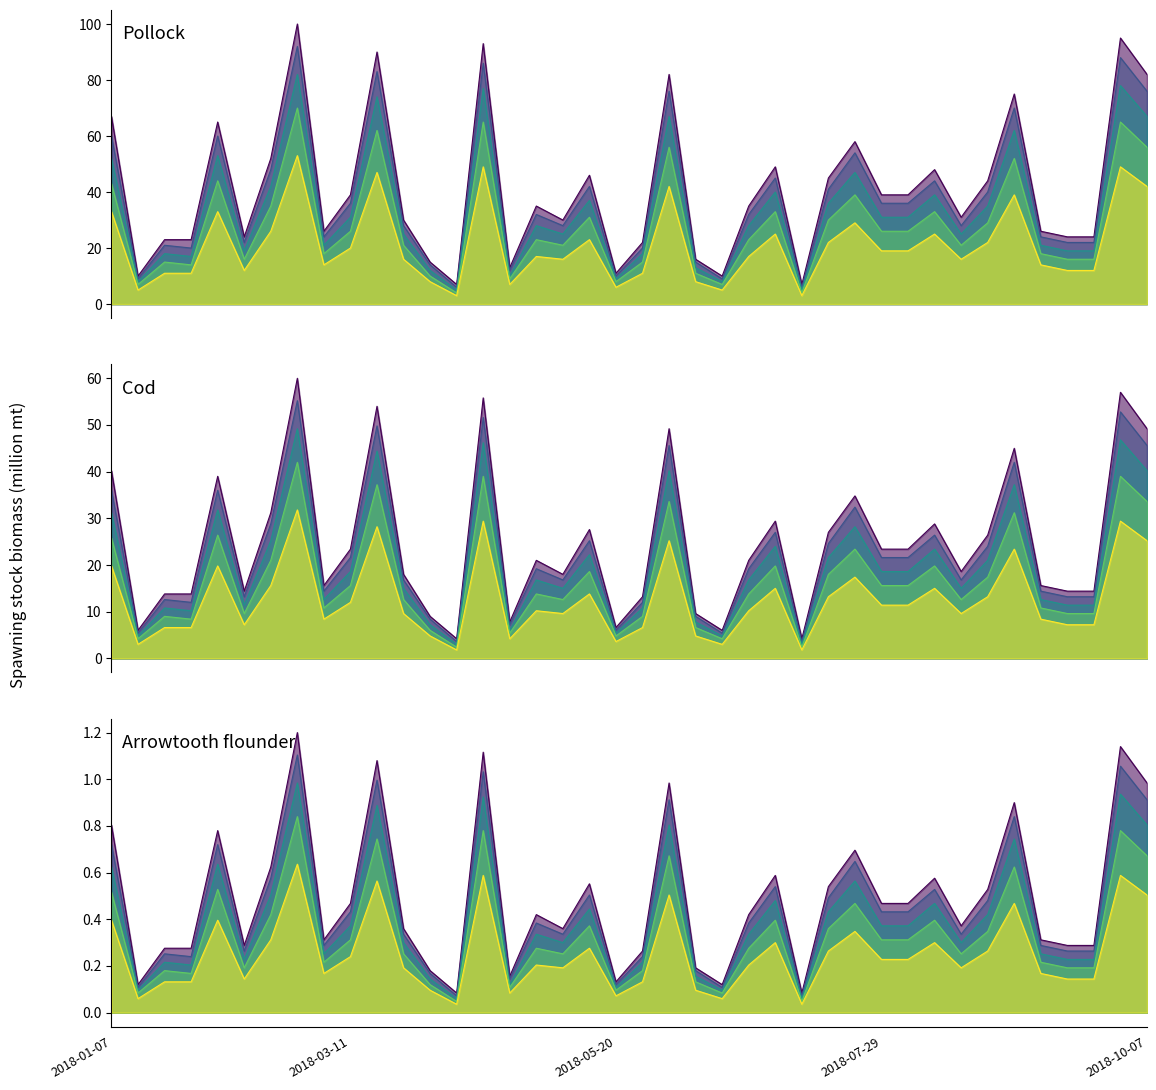

What is the spread (max minus min) of values at 2018-07-01?

24